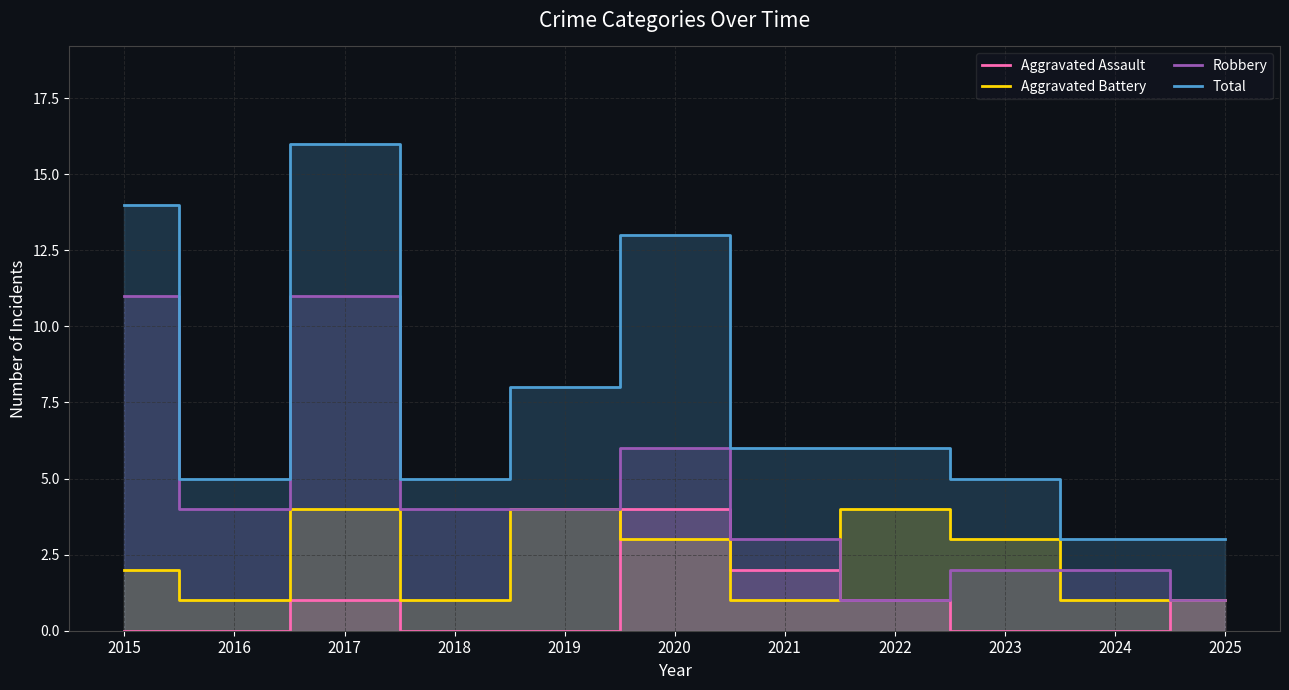

Reading left to right, extract all data points from this chart.

Aggravated Assault: 0	0	1	0	0	4	2	1	0	0	1
Aggravated Battery: 2	1	4	1	4	3	1	4	3	1	1
Robbery: 11	4	11	4	4	6	3	1	2	2	1
Total: 14	5	16	5	8	13	6	6	5	3	3